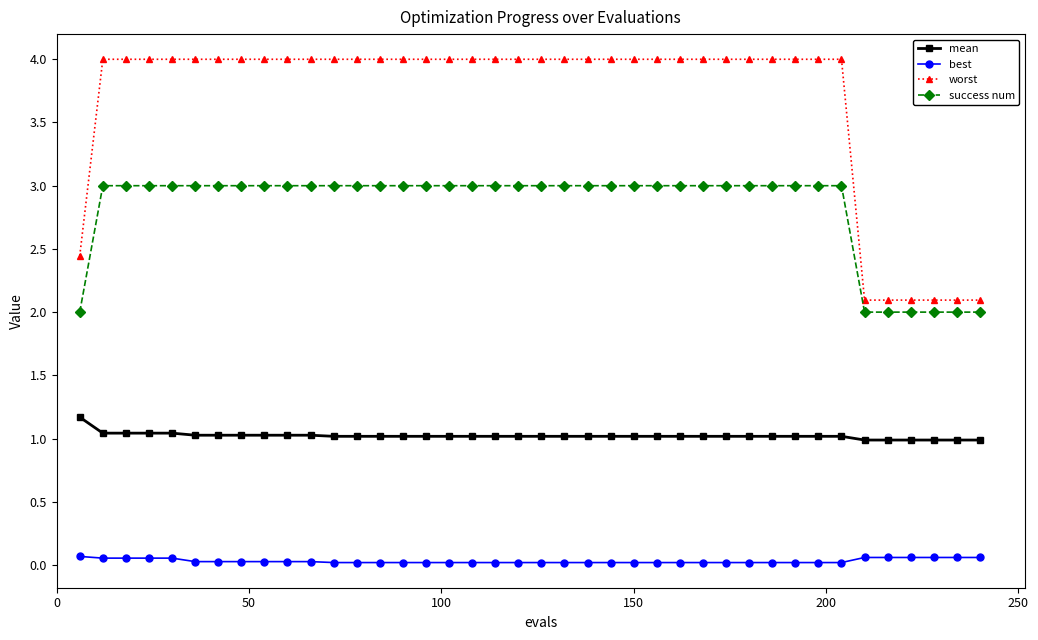

Which series has the largest total across all categories?

worst